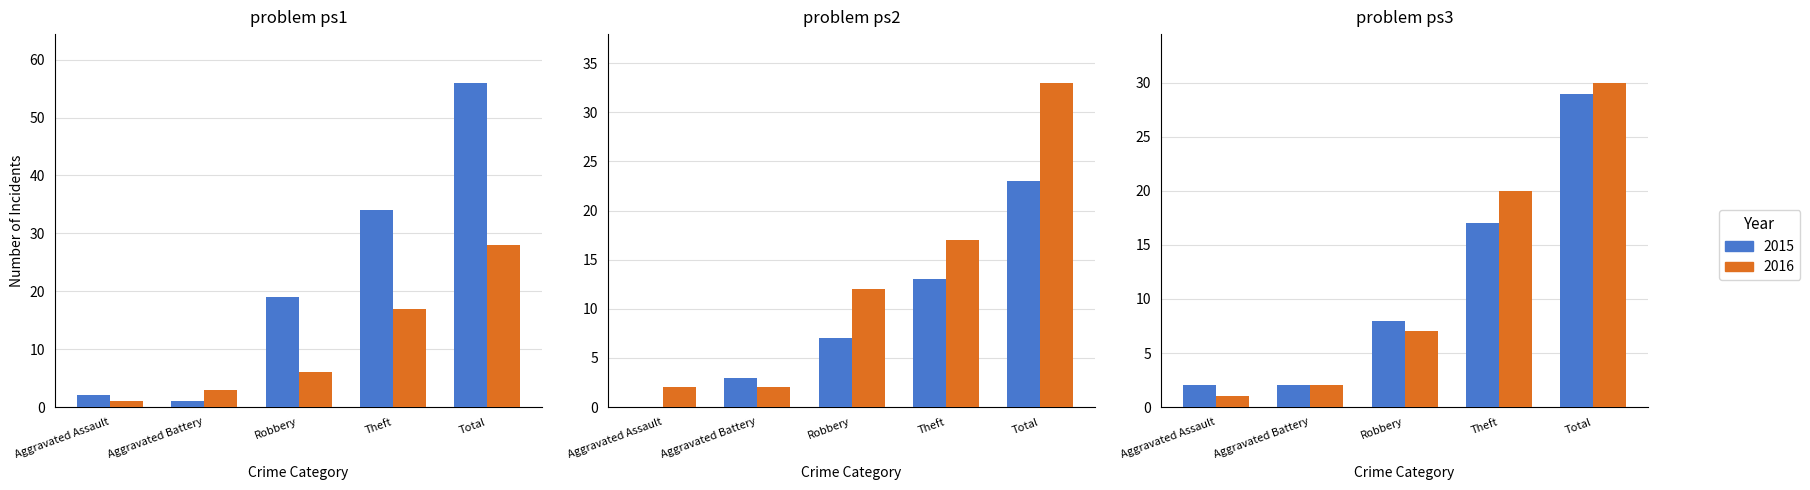

What is the sum of all 2015 values?

112